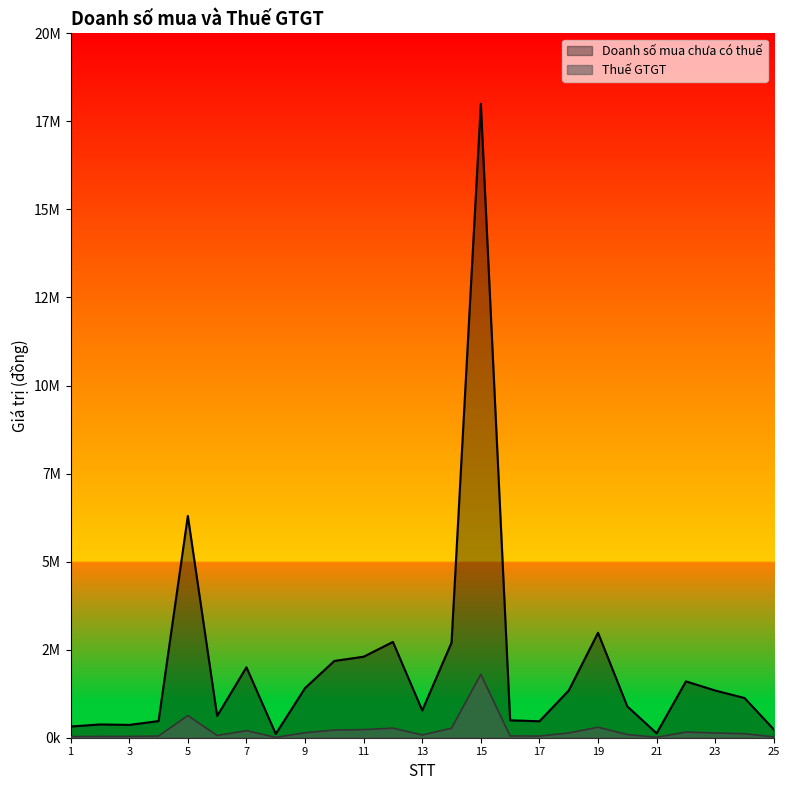

Rank the series by their average value, from lowest to highest.

Thuế GTGT, Doanh số mua chưa có thuế